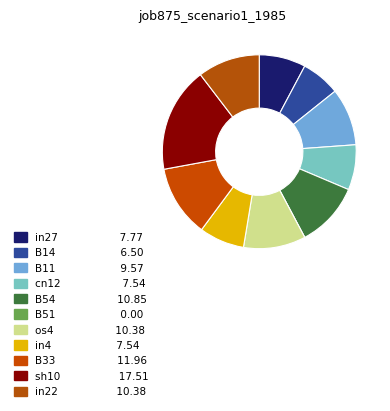

To the nearest percent, what is the difference between the in4 and sh10 slice percentages?

10%